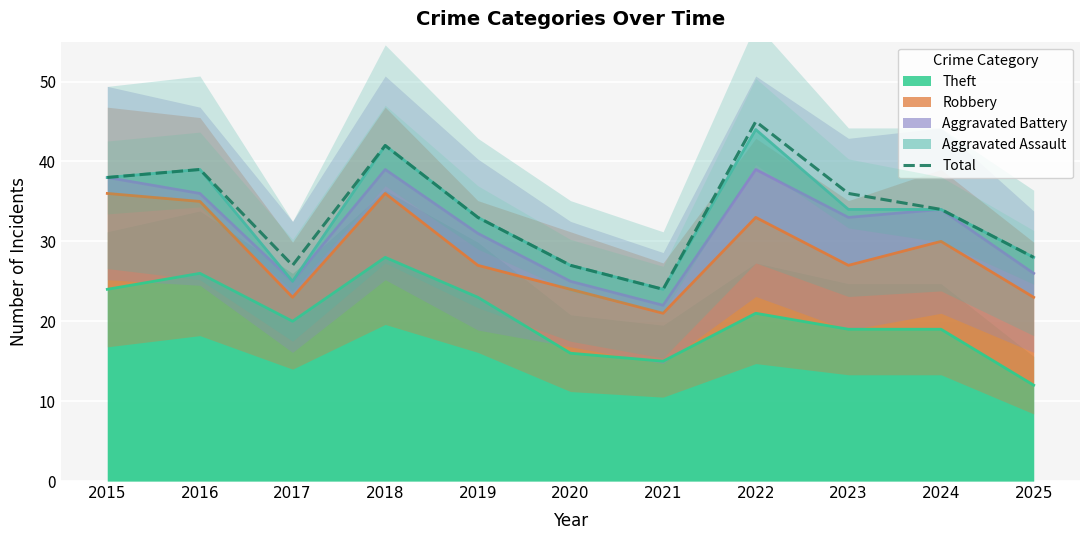

What is the difference between the values at 2020 and 2019?

6